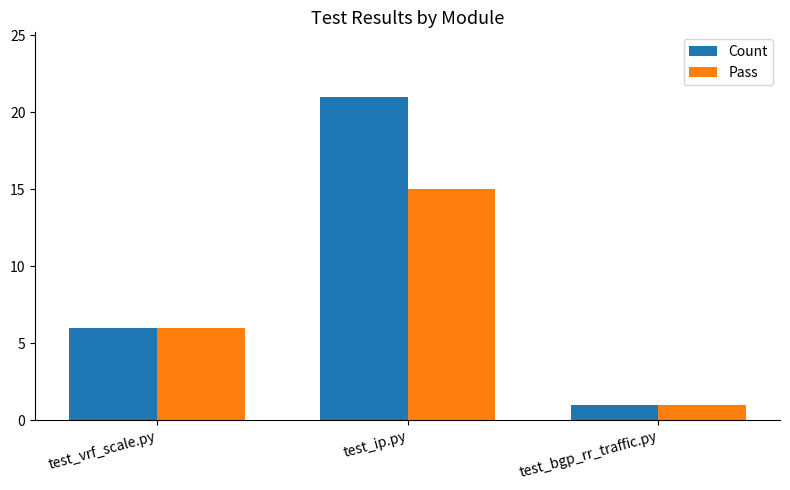

True or false: Count has a value of 21 at test_ip.py.

True